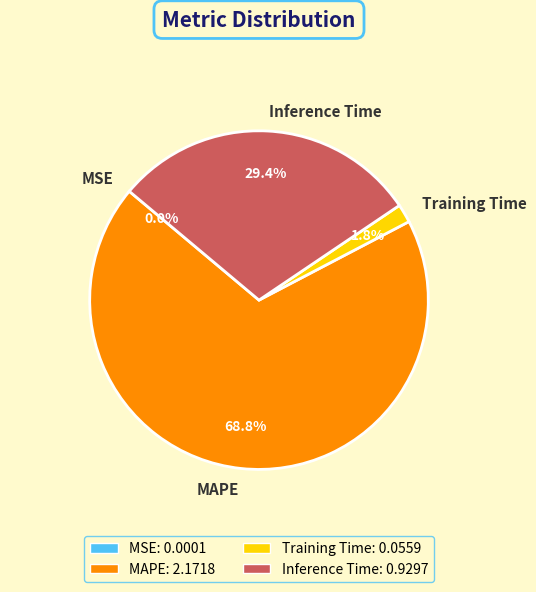

Is MAPE the majority of the pie?

Yes